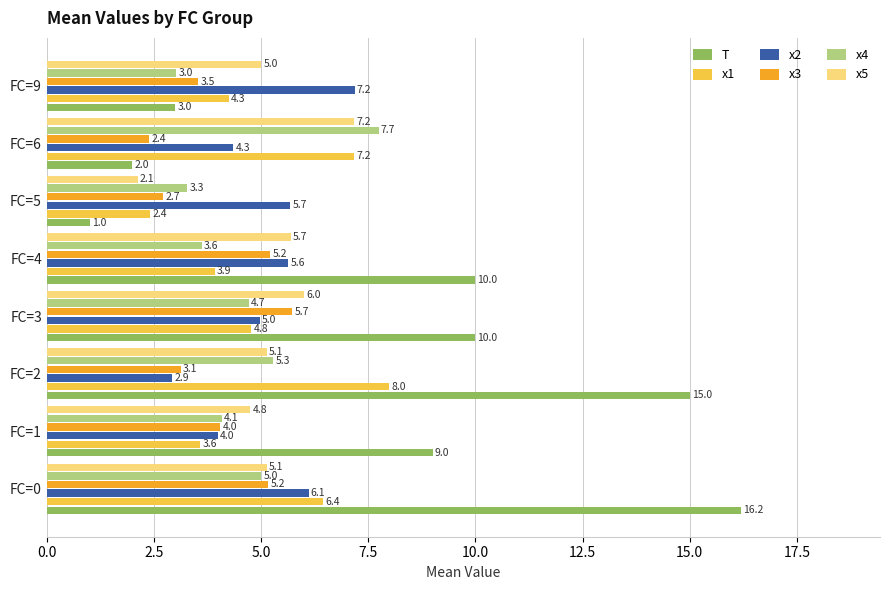

What is the difference between the highest and lowest values at FC=3?

5.3